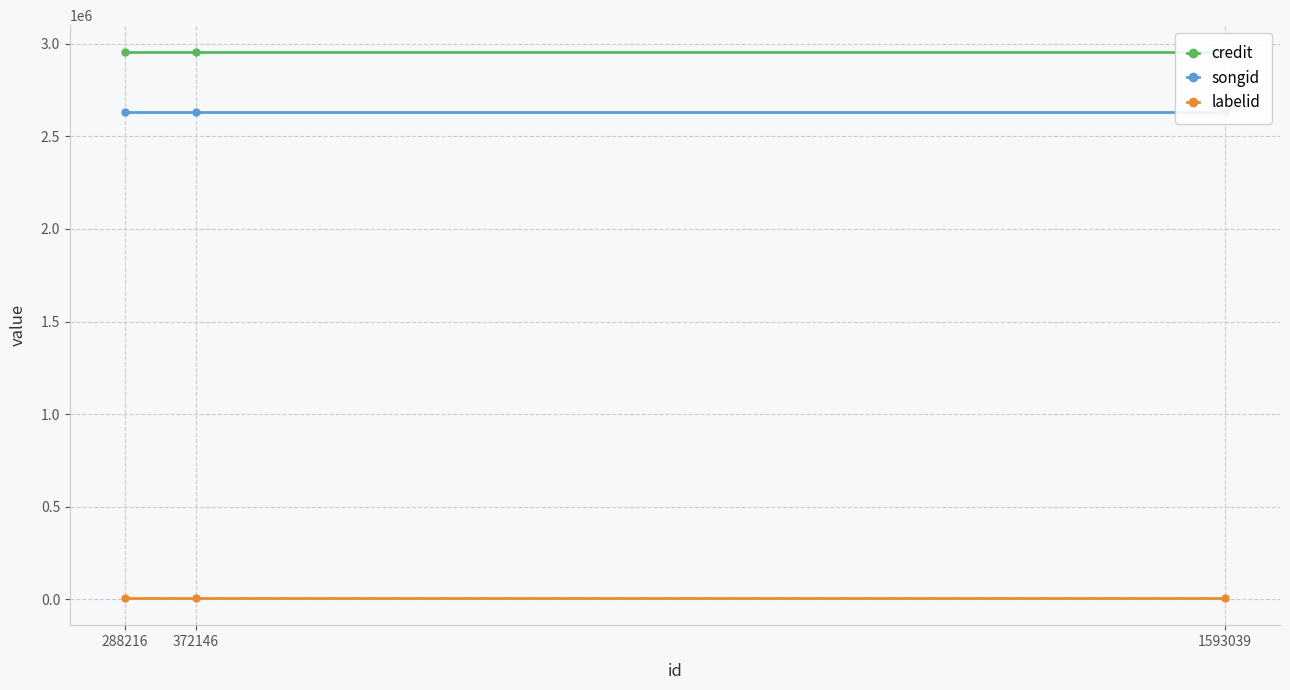

Between 288216 and 1593039, which is larger?

288216